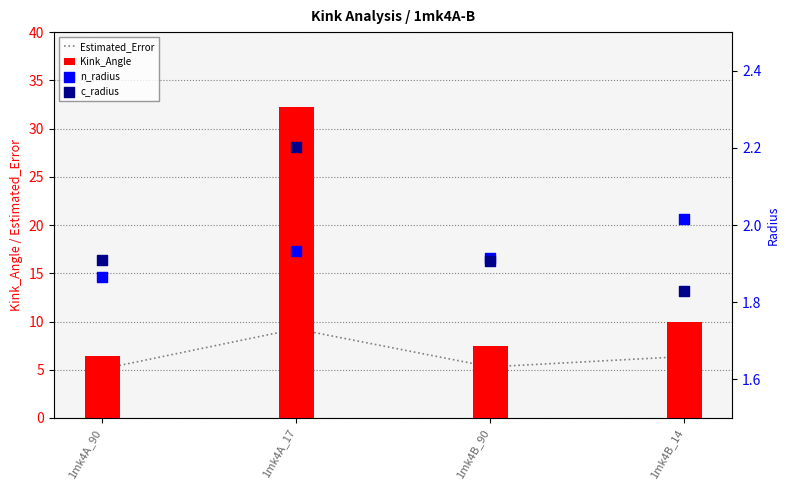

Which series has the largest total across all categories?

Kink_Angle